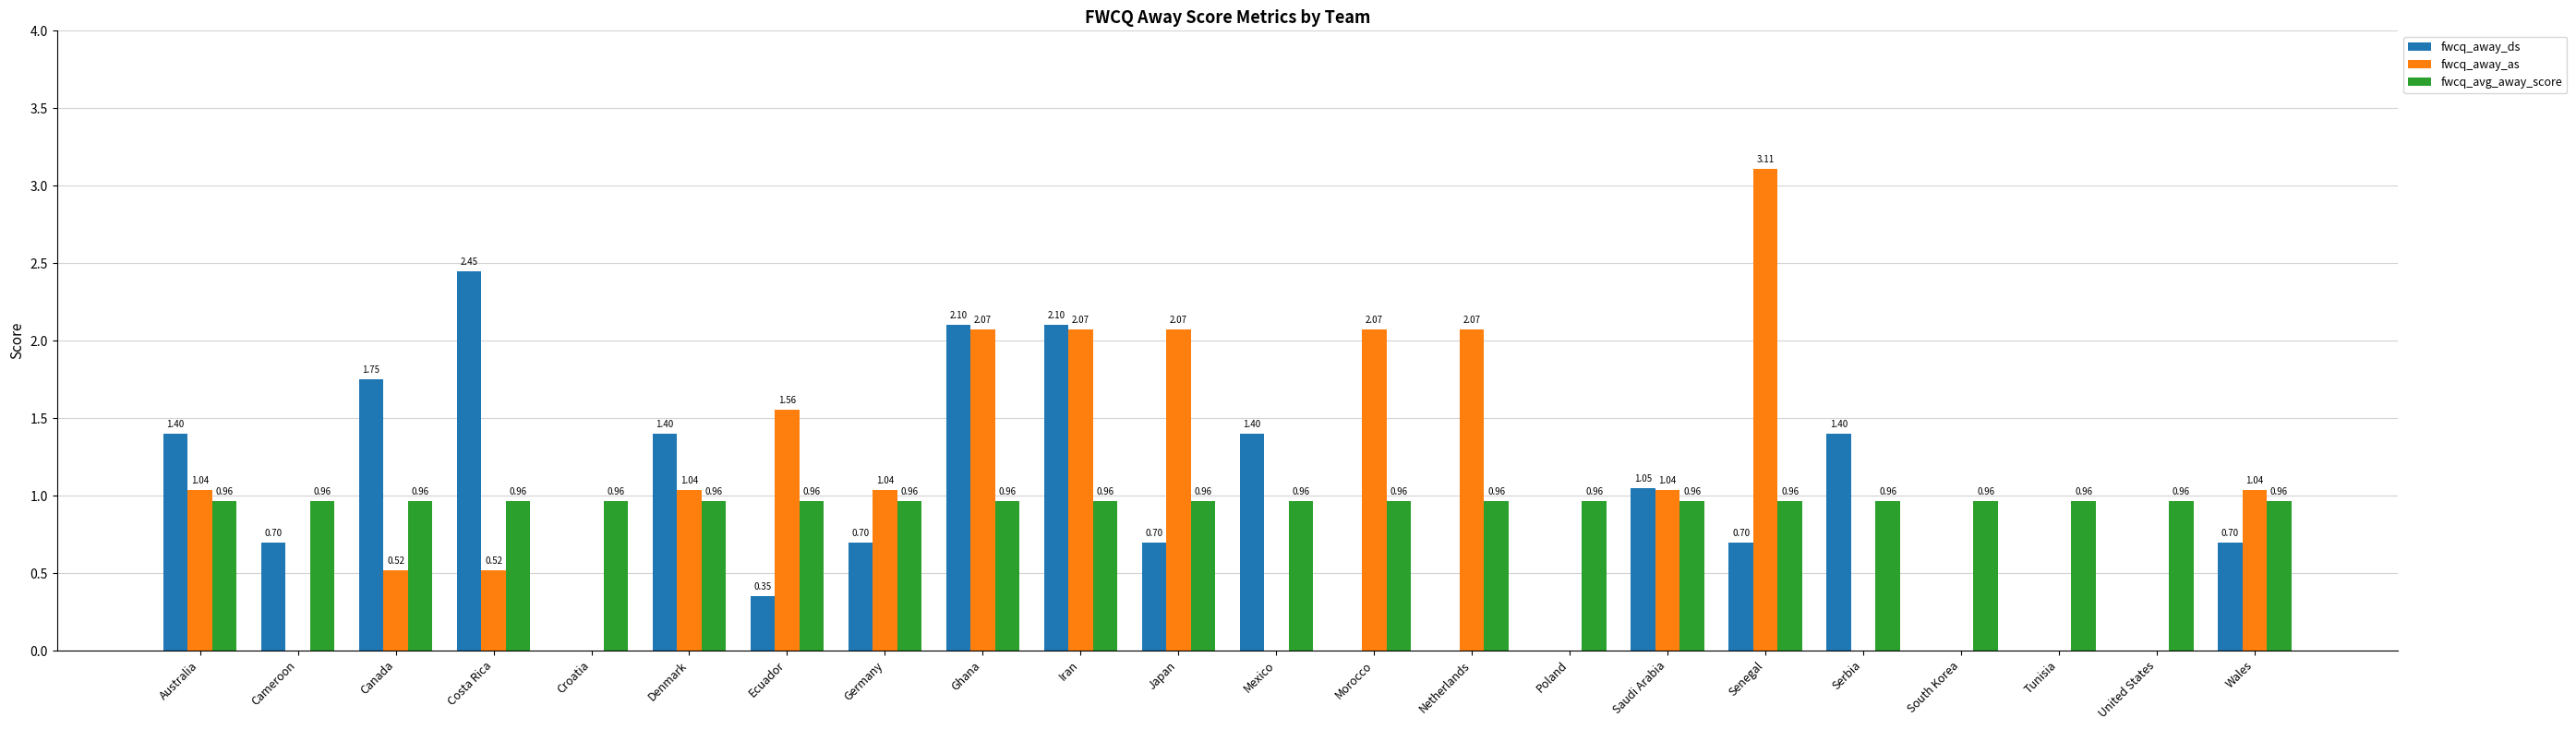

Which series has the largest range (max minus min)?

fwcq_away_as